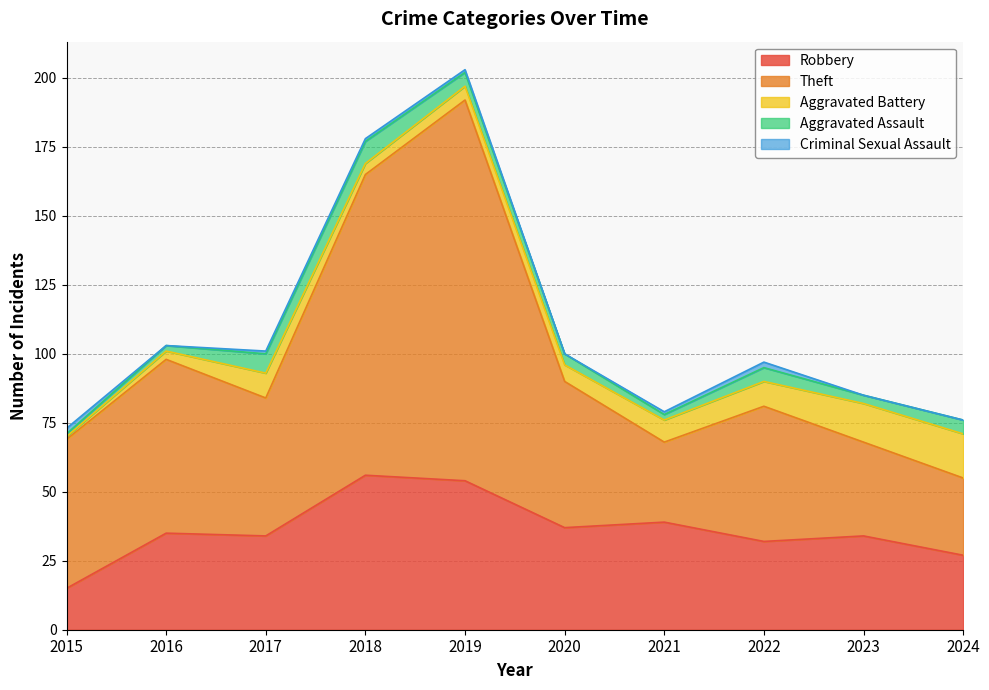

How many lines are shown in the chart?

5